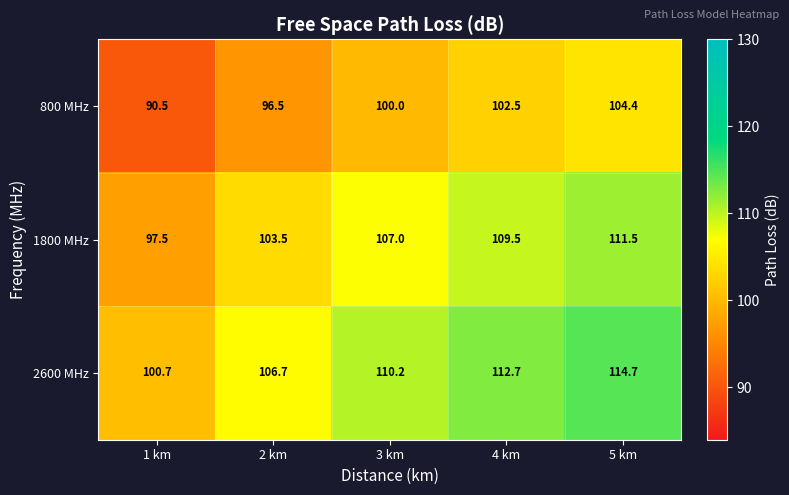

What is the spread (max minus min) of values at 5 km?

10.3